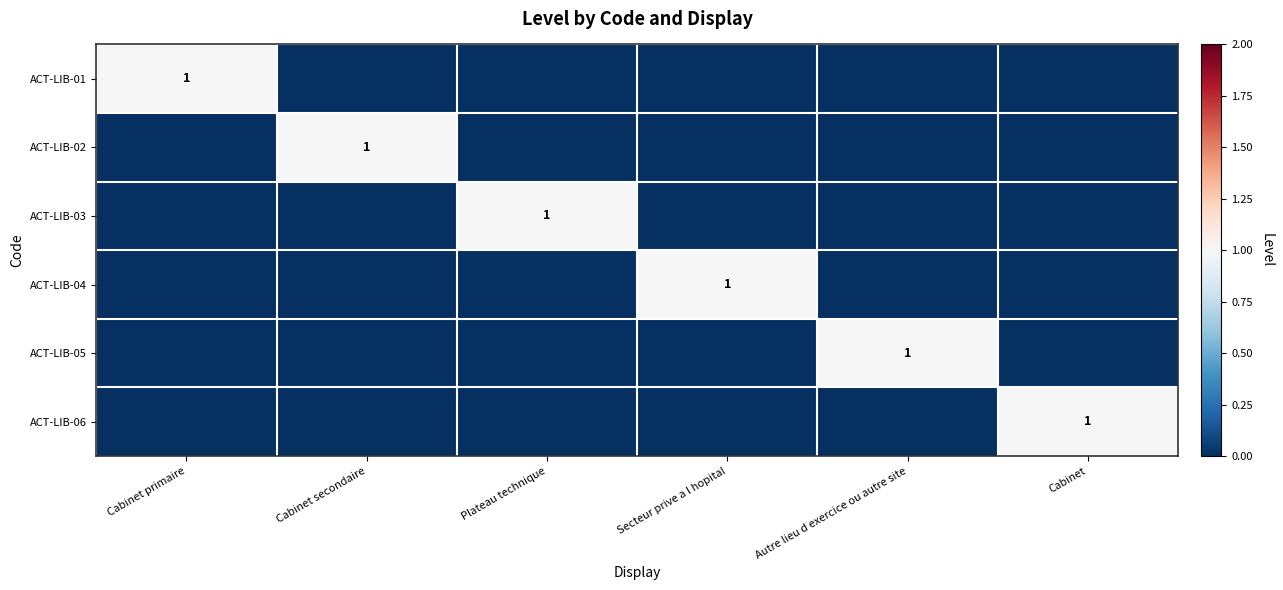

The value of ACT-LIB-03 at Plateau technique is 1. True or false?

True